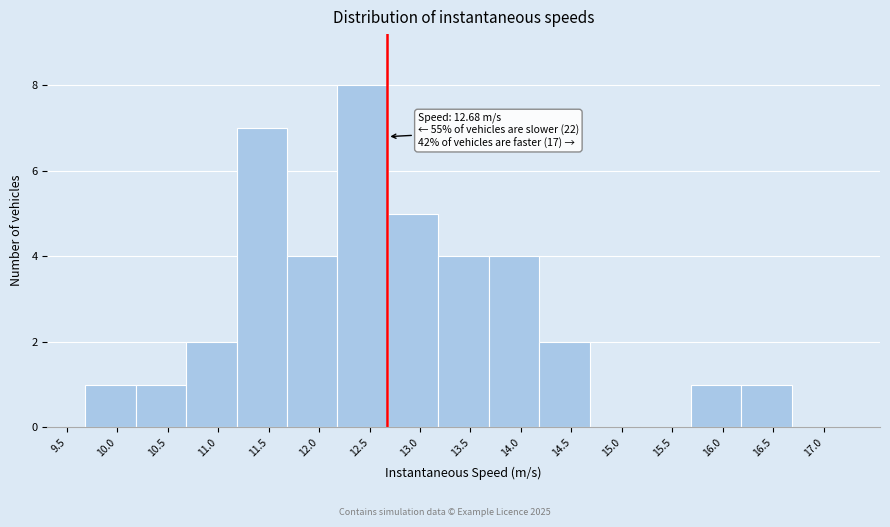

Over which range of the x-axis is the bar tallest?

12.2 to 12.7